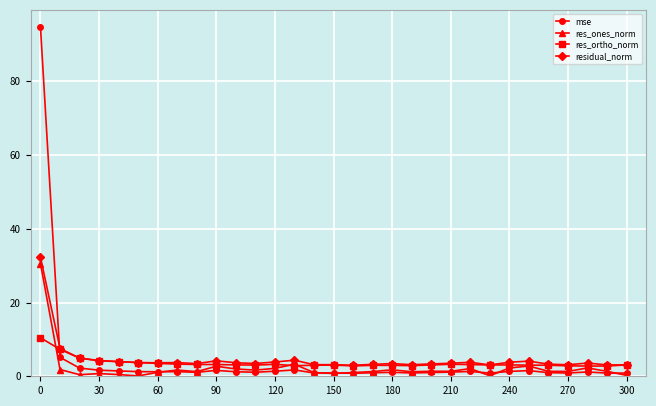

True or false: residual_norm has more than 0 interior local peaks.

True